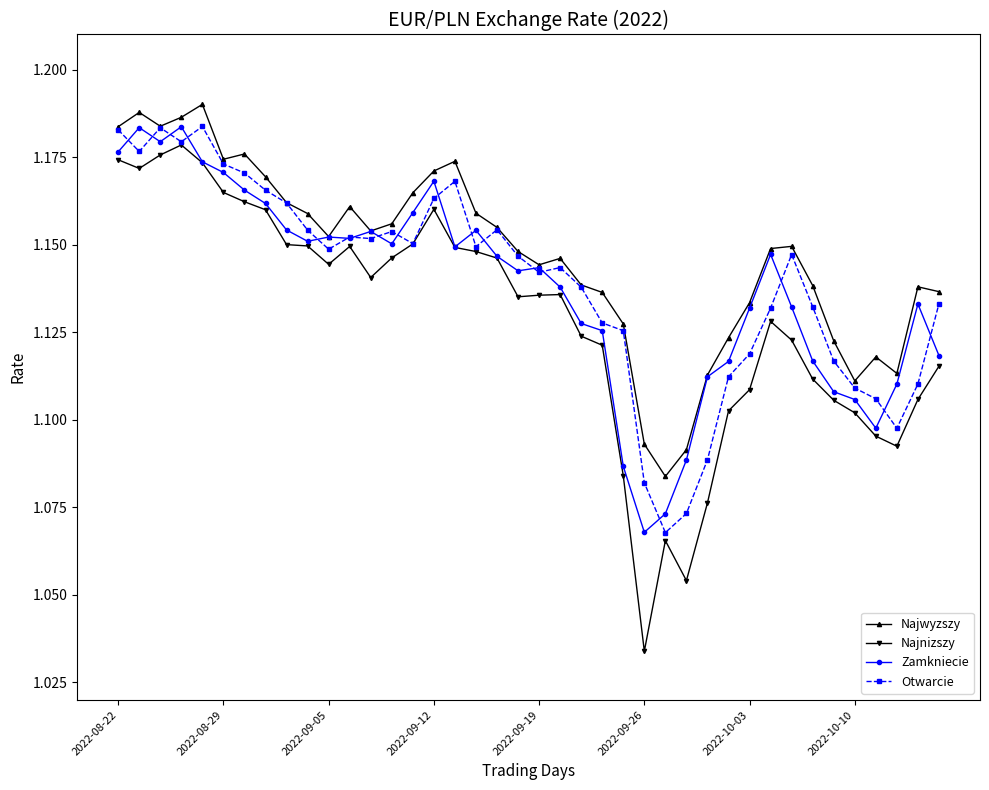

At how many categories does at least one series exceed 1?

40